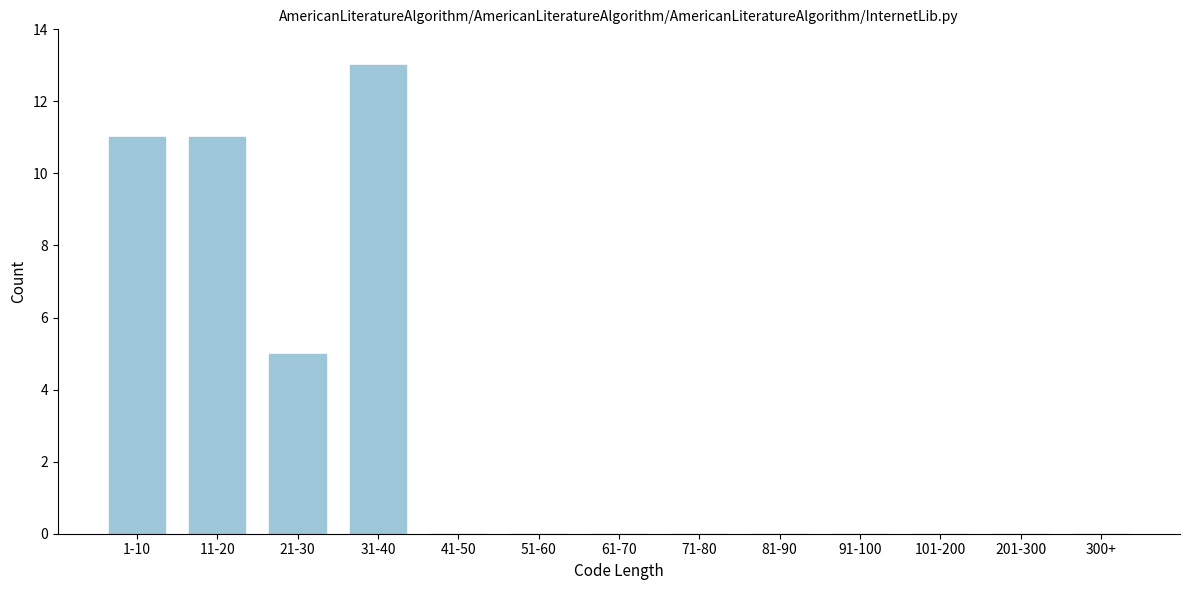

Reading right to left, extract all data points from this chart.

300+=0	201-300=0	101-200=0	91-100=0	81-90=0	71-80=0	61-70=0	51-60=0	41-50=0	31-40=13	21-30=5	11-20=11	1-10=11